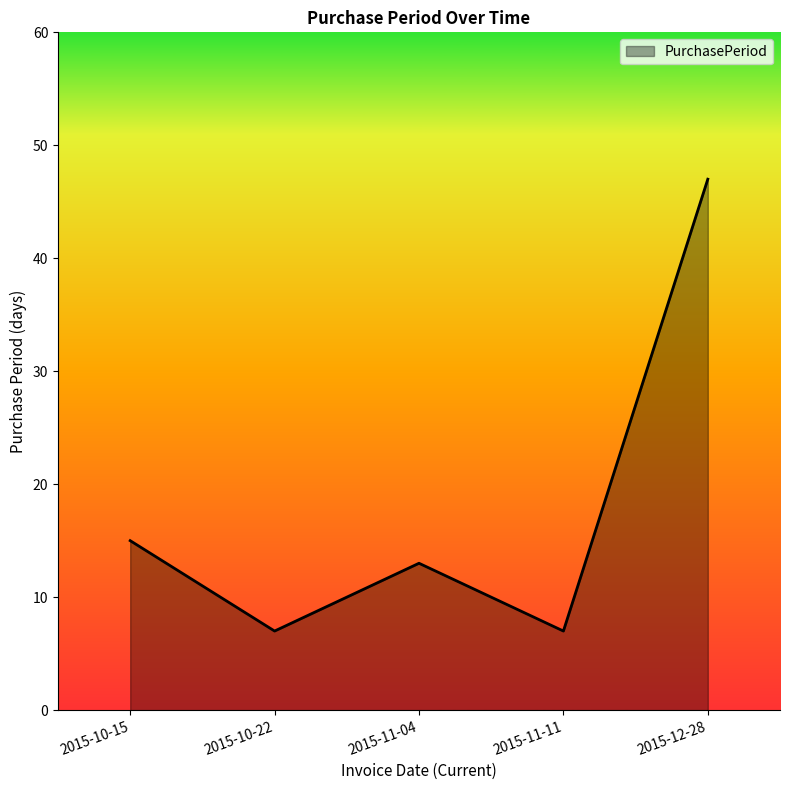

What is the maximum value shown in the chart?

47